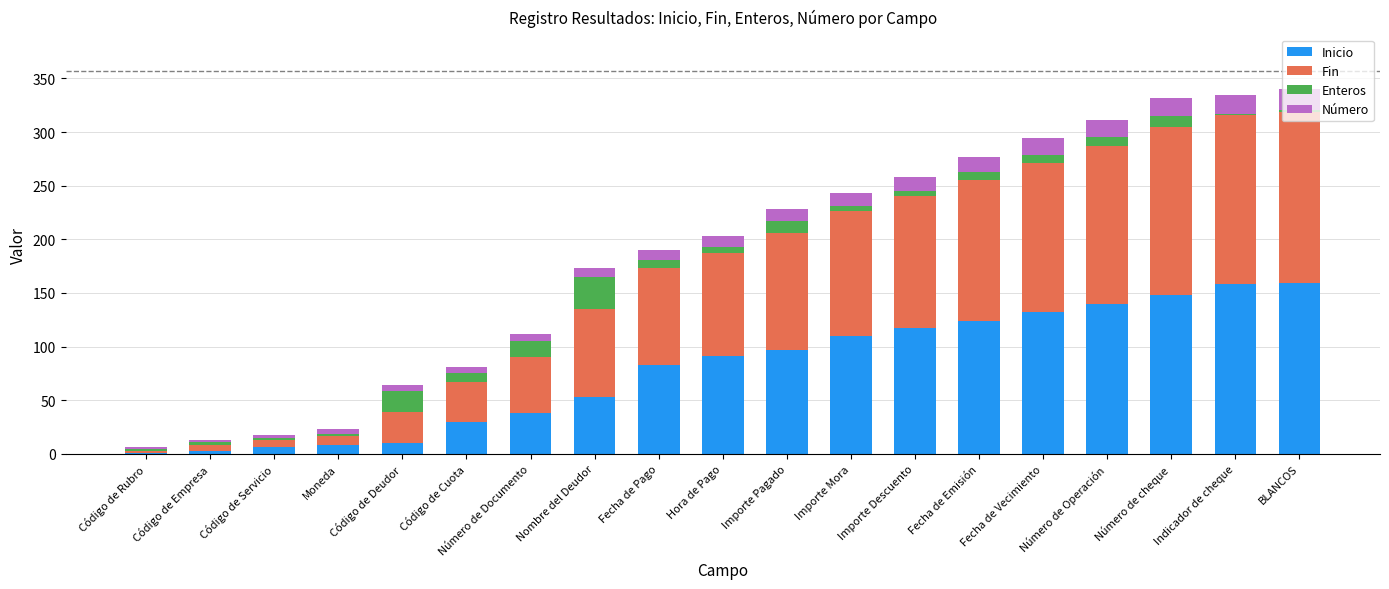

What is the maximum value for Inicio?

159